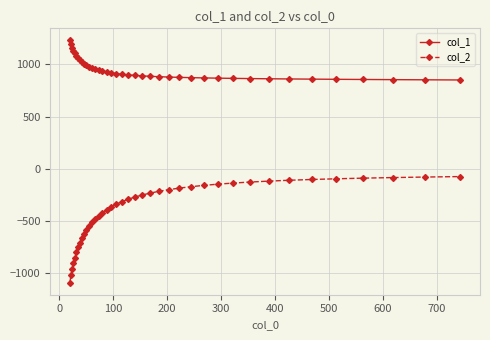

What is the smallest value displayed?

-1089.1